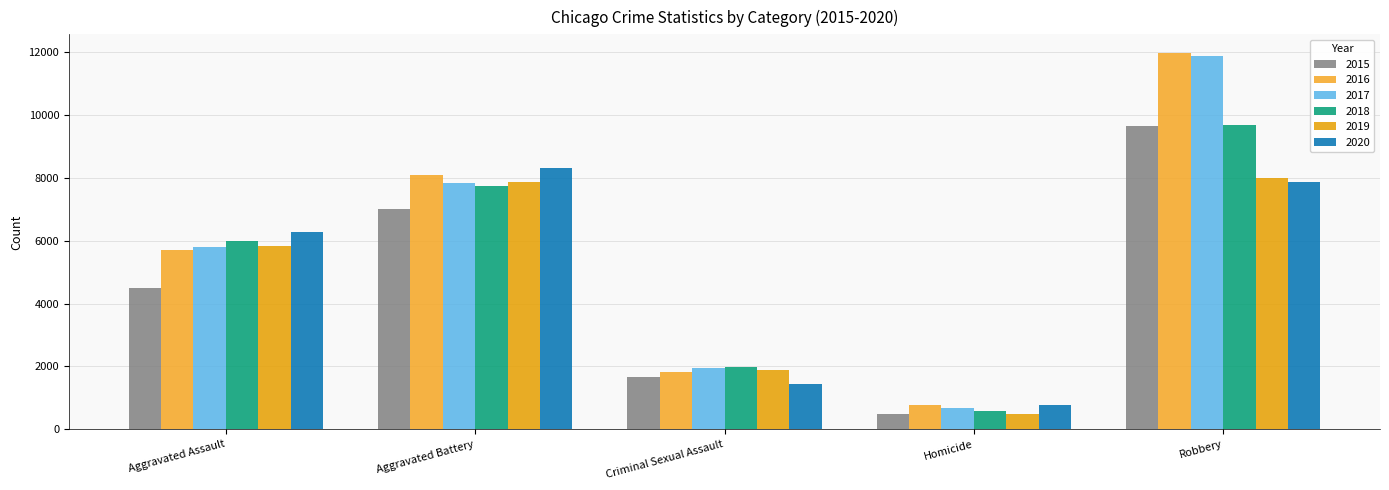

What is the label of the 1st bar from the right?

Robbery